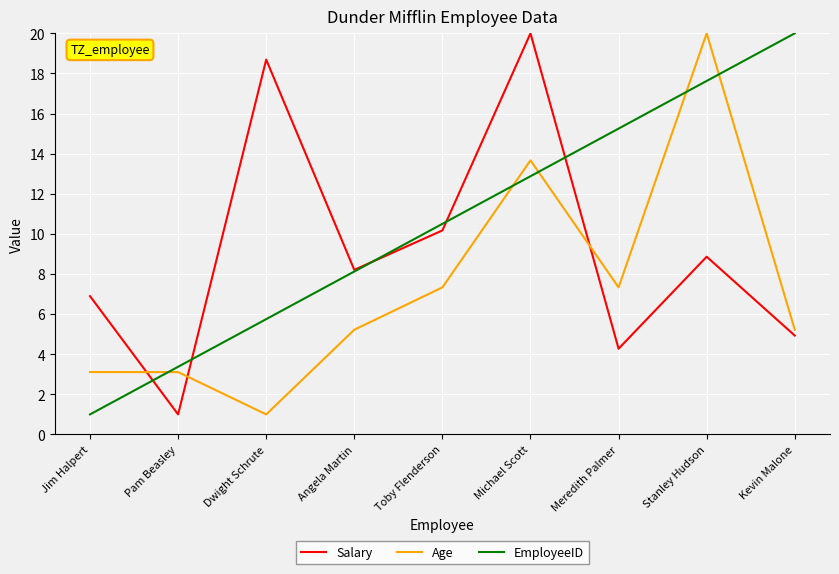

True or false: EmployeeID has a value of 17.6 at Stanley Hudson.

True